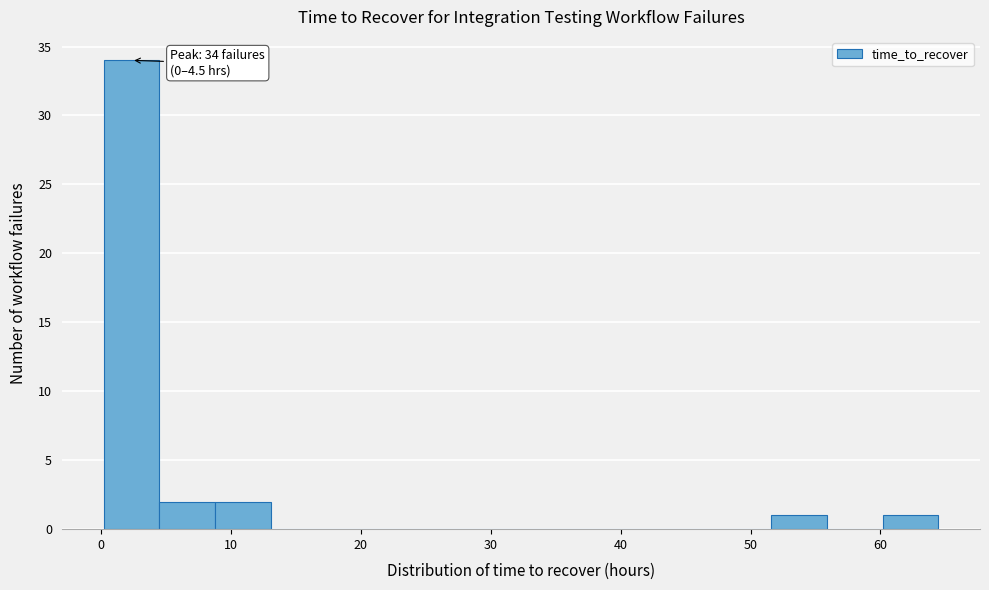

Over which range of the x-axis is the bar tallest?

0 to 4